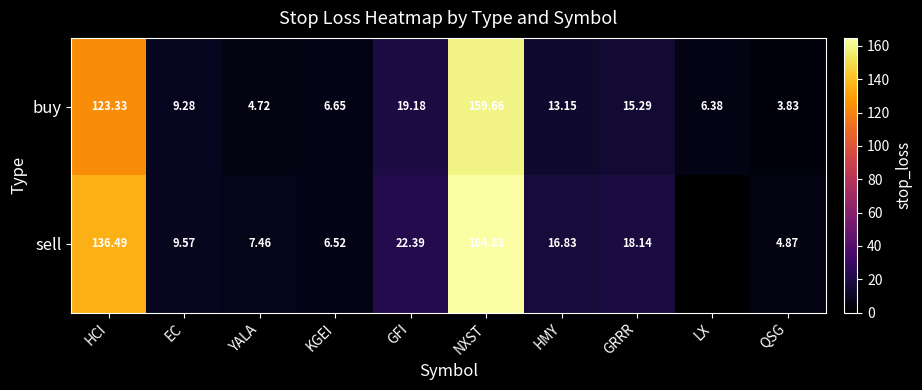

Between HMY and QSG, which series saw the biggest shift?

sell